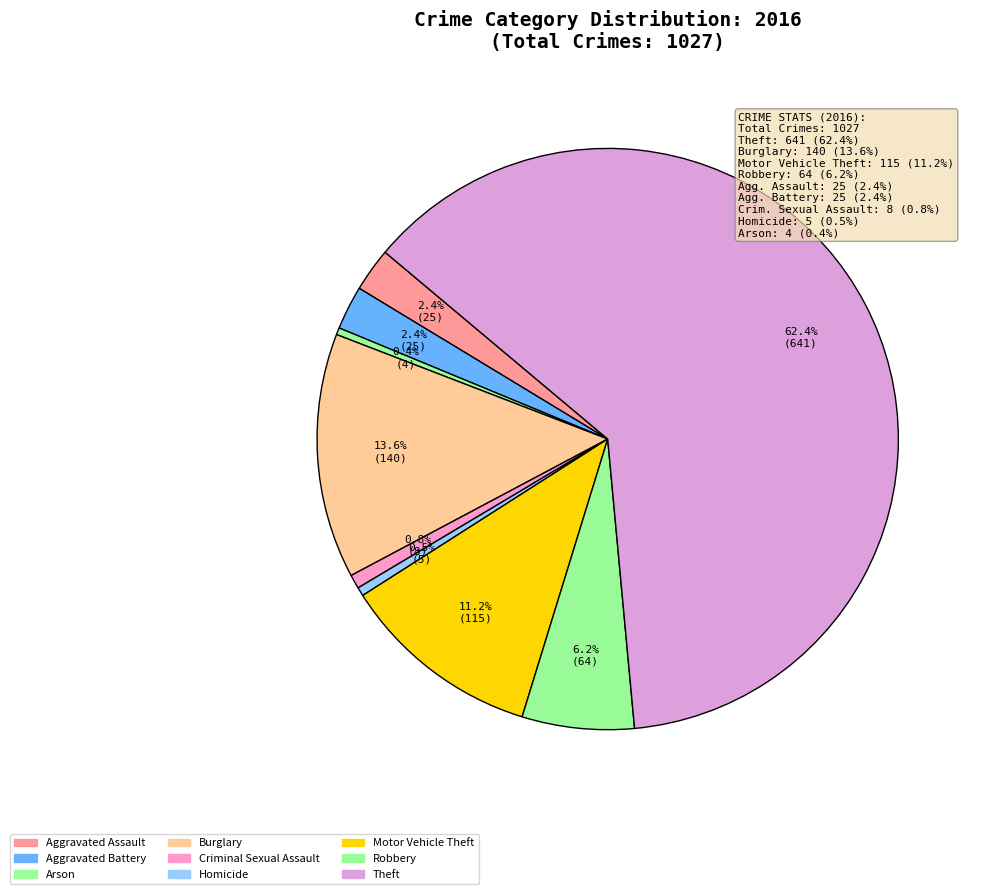

Combined, what portion of the pie is Burglary and Criminal Sexual Assault?

14.4%